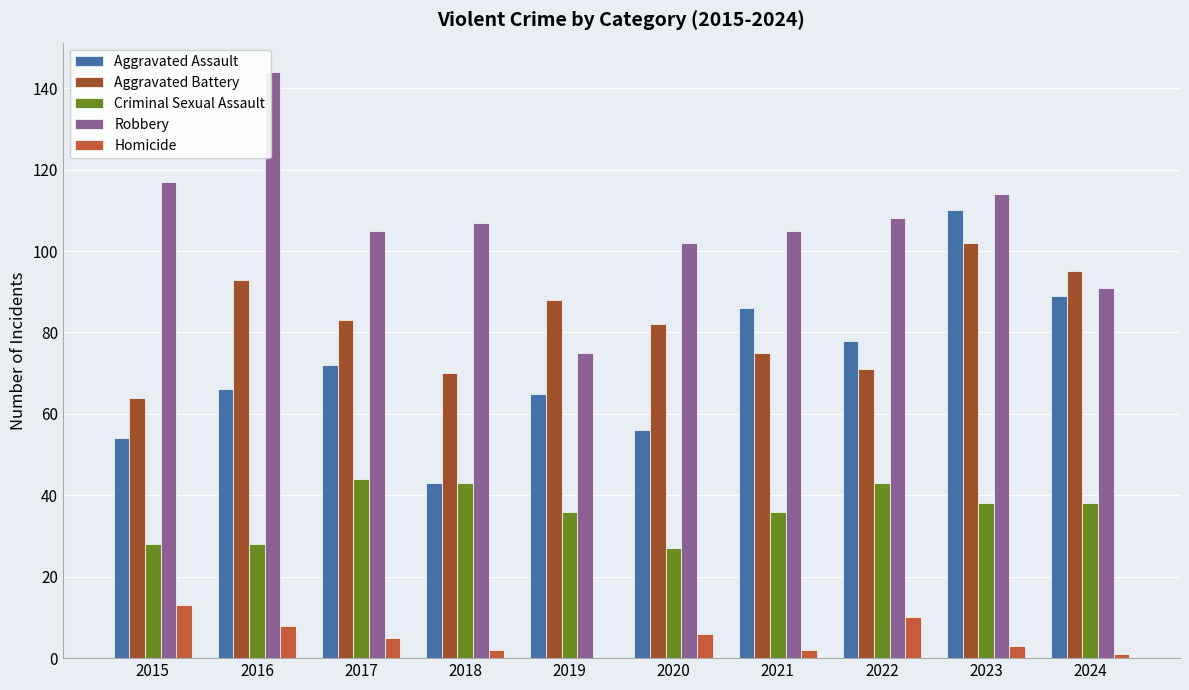

The value of Aggravated Battery at 2024 is 130. True or false?

False